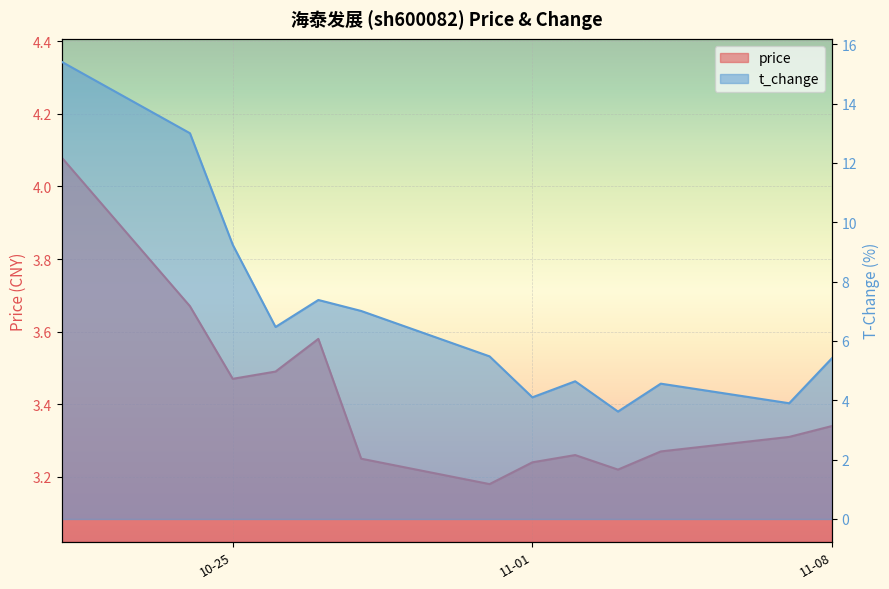

True or false: price and t_change cross at least once.

False